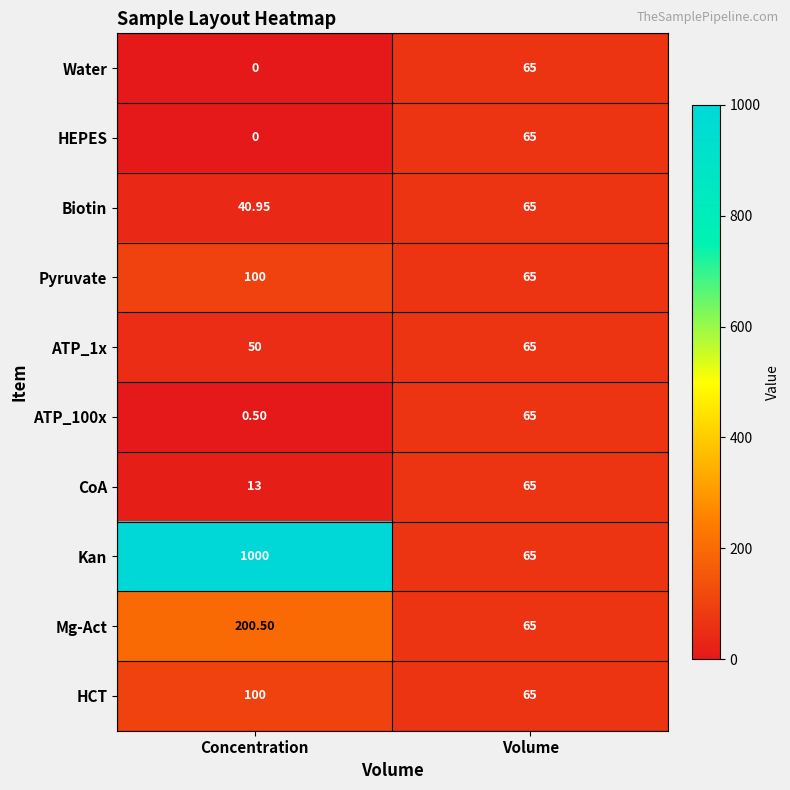

Which label corresponds to the smallest value in the chart?

Concentration